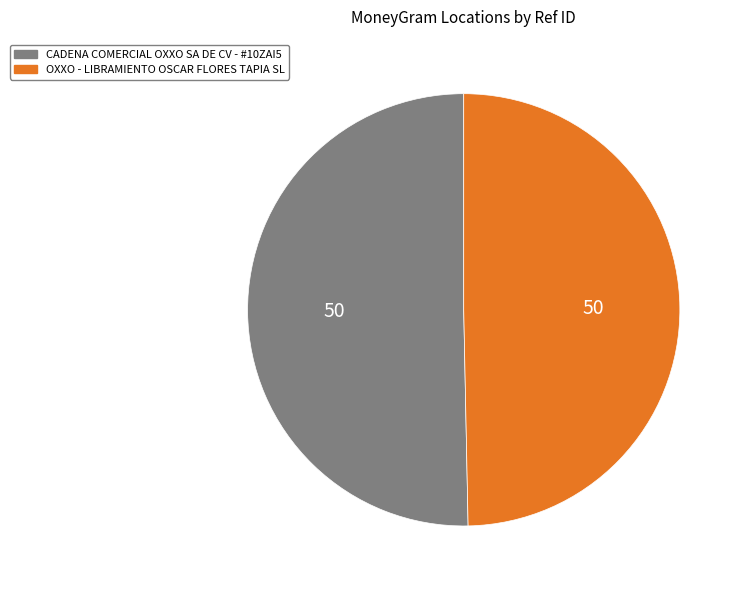

What is the majority slice?

CADENA COMERCIAL OXXO SA DE CV - #10ZAI5